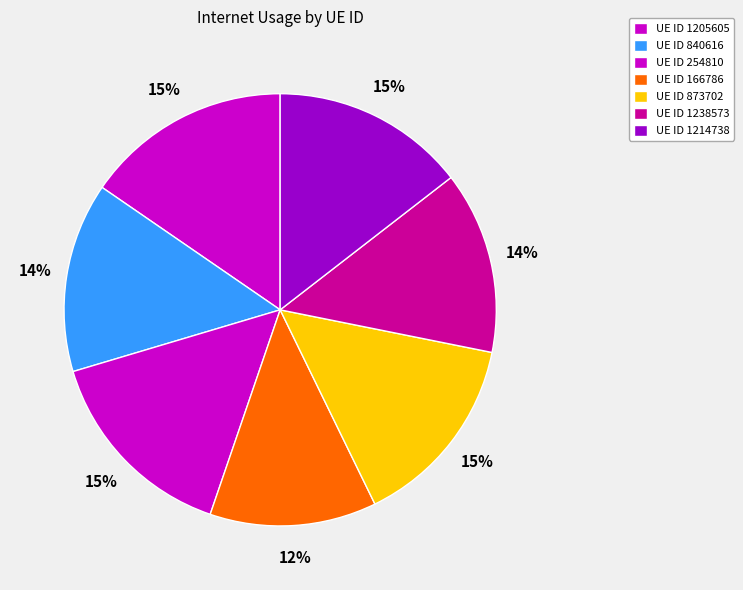

How many slices are in this pie chart?

7